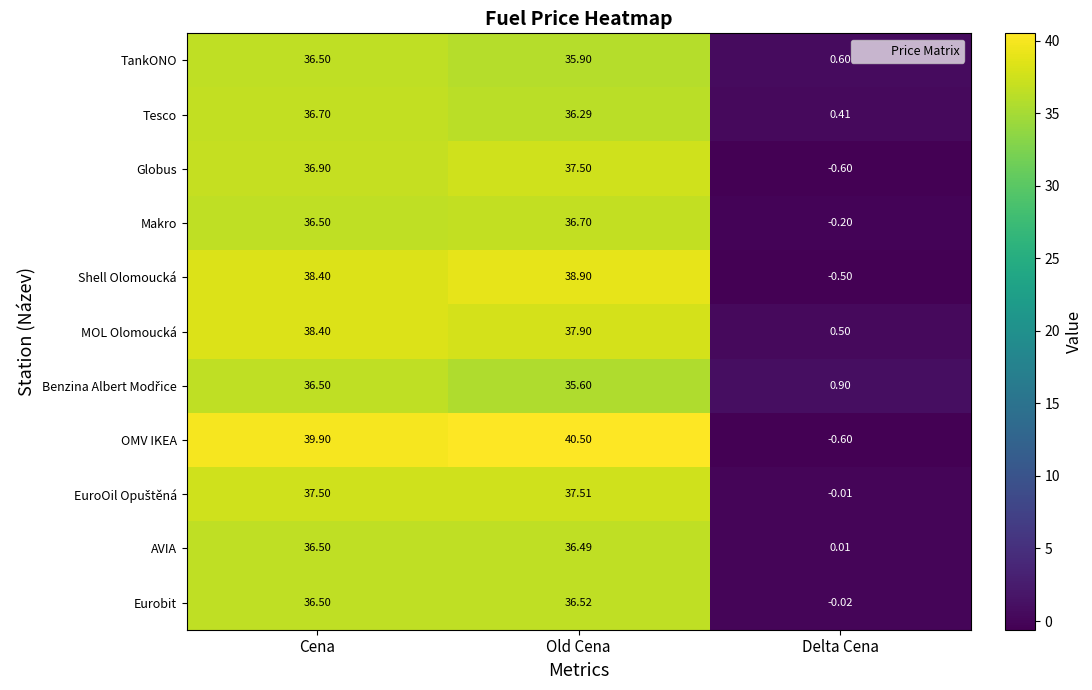

Where is Eurobit nearest to the value 18?

Delta Cena